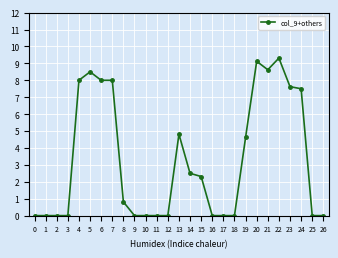

Is it true that the value at 22 is 5.2?

False